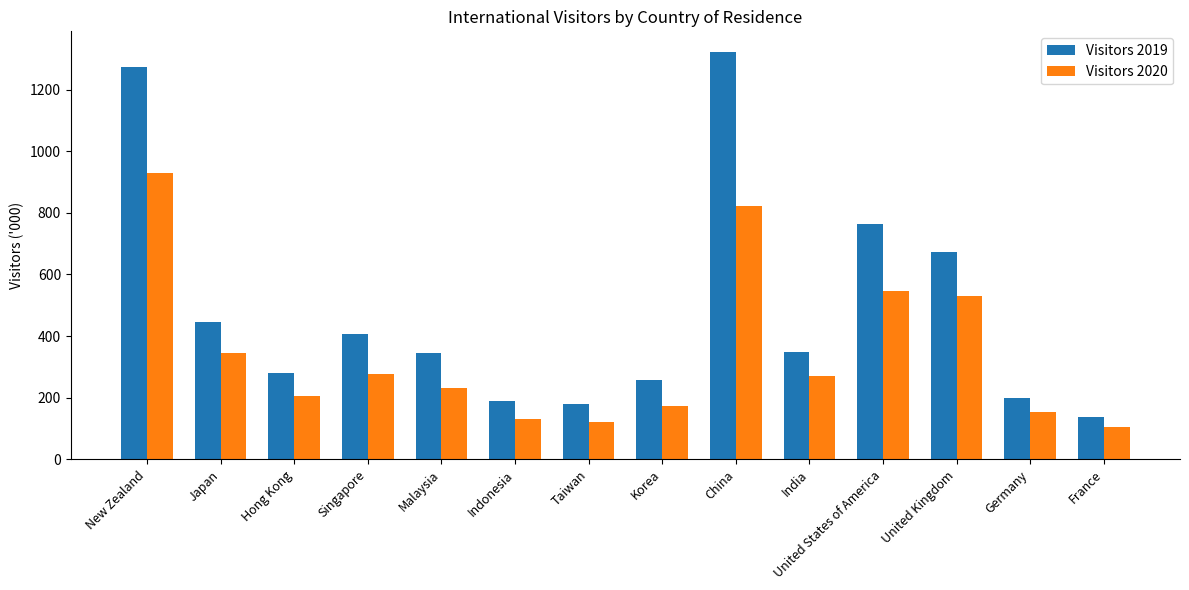

The value of Visitors 2020 at France is 22. True or false?

False